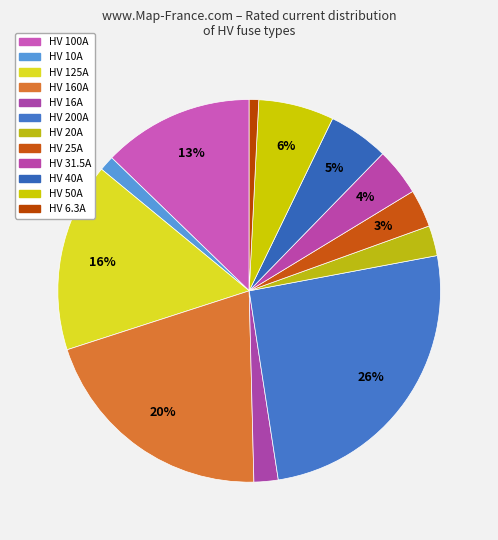

Combined, what portion of the pie is HV 200A and HV 20A?

28.1%